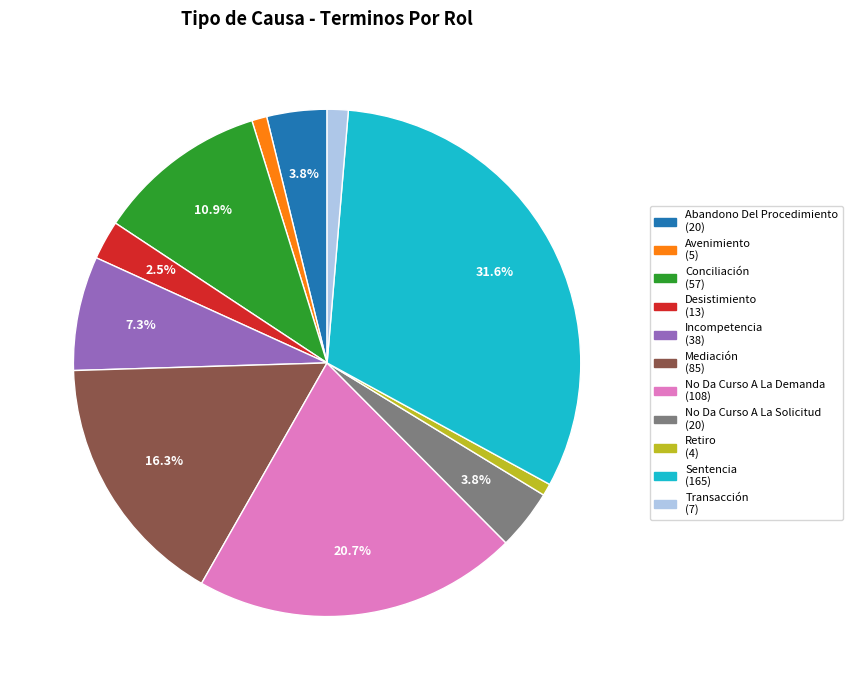

Does Avenimiento represent more than half of the total?

No